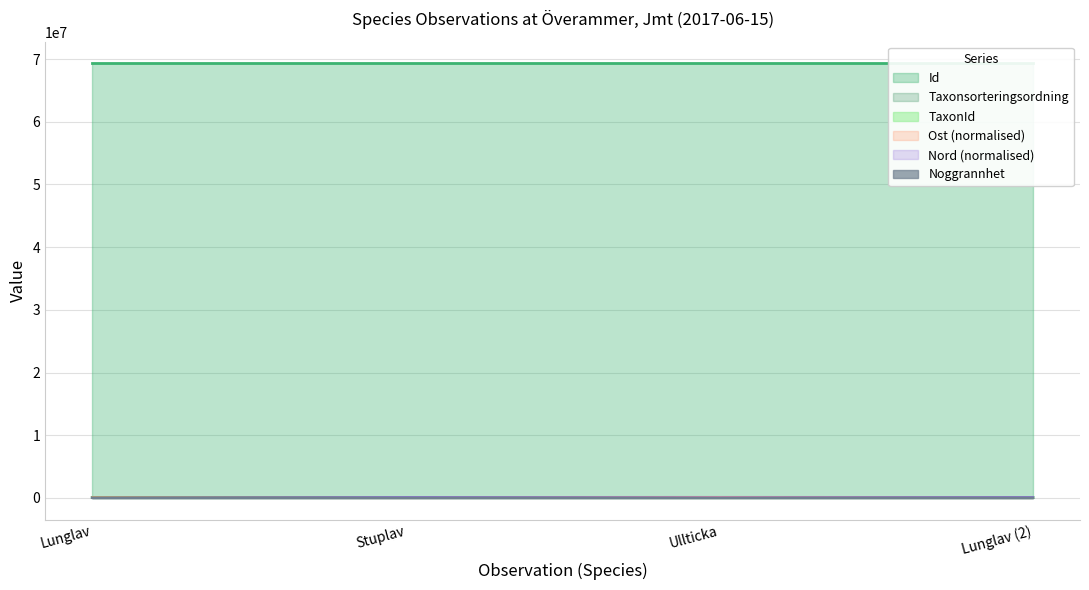

True or false: Id has more than 1 points higher than both neighbors.

False